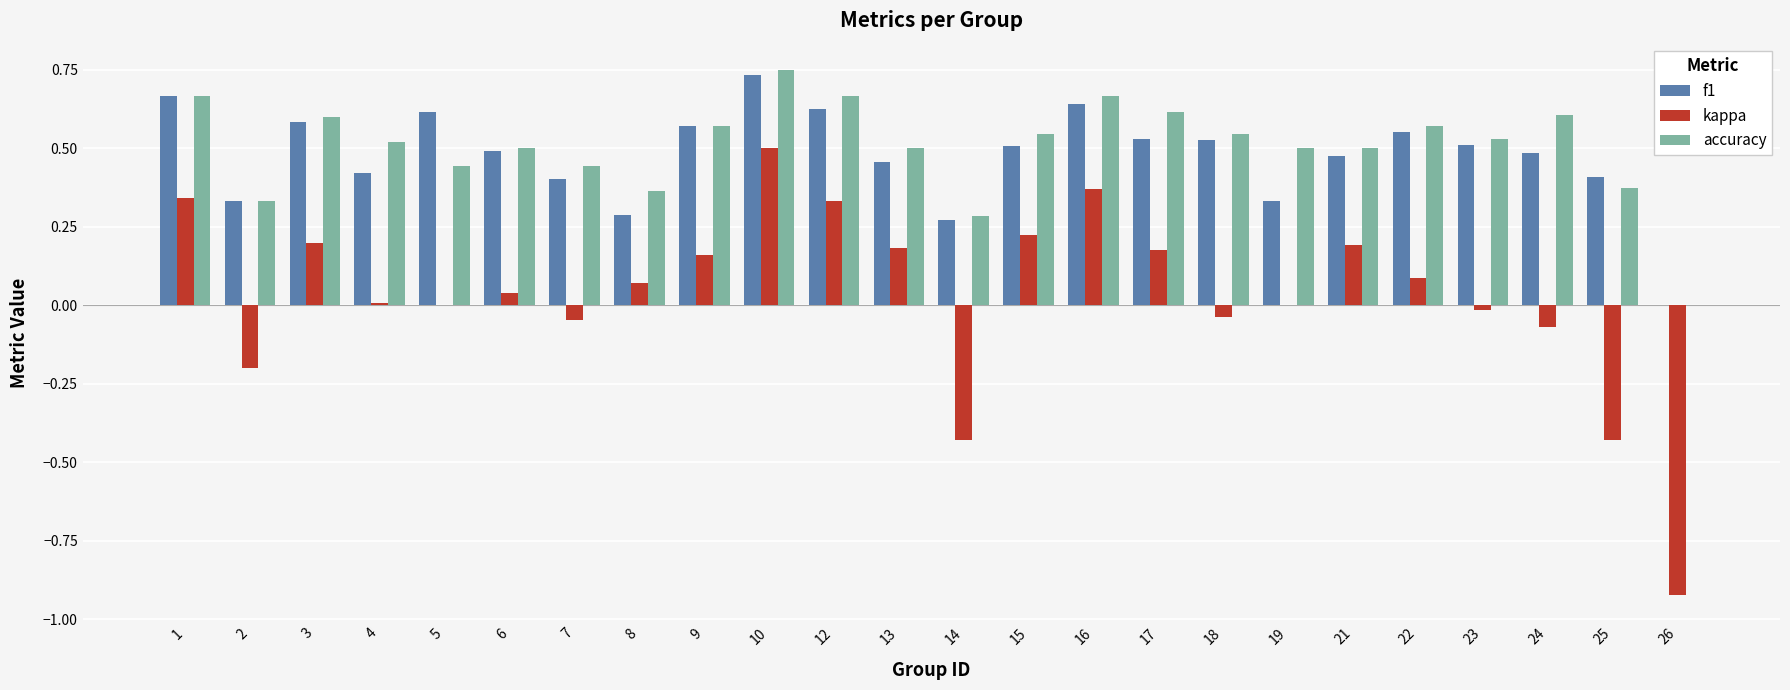

Which series changed the most between 3 and 23?

kappa